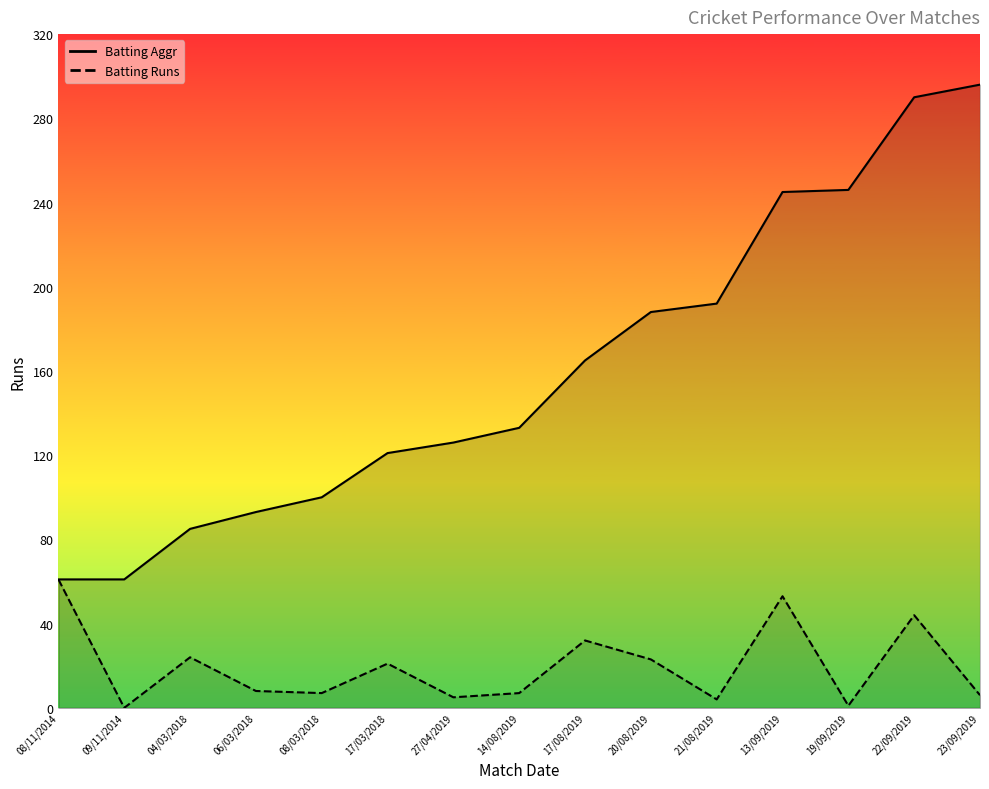

Rank the series by their maximum value, from highest to lowest.

Batting Aggr, Batting Runs